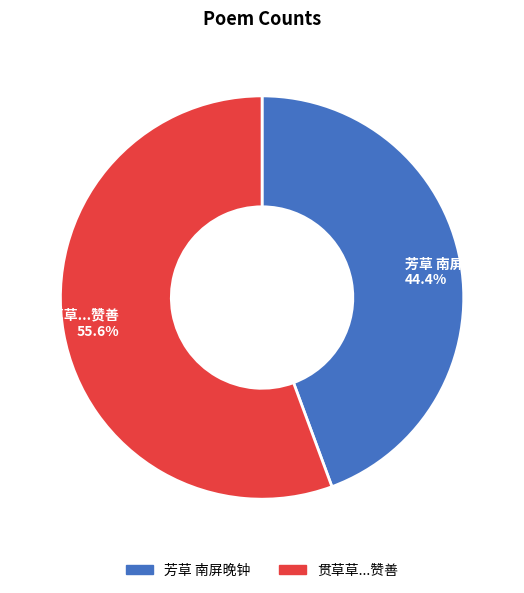

Combined, what portion of the pie is 芳草 南屏晚钟 and 贯草草...赞善?

100.0%